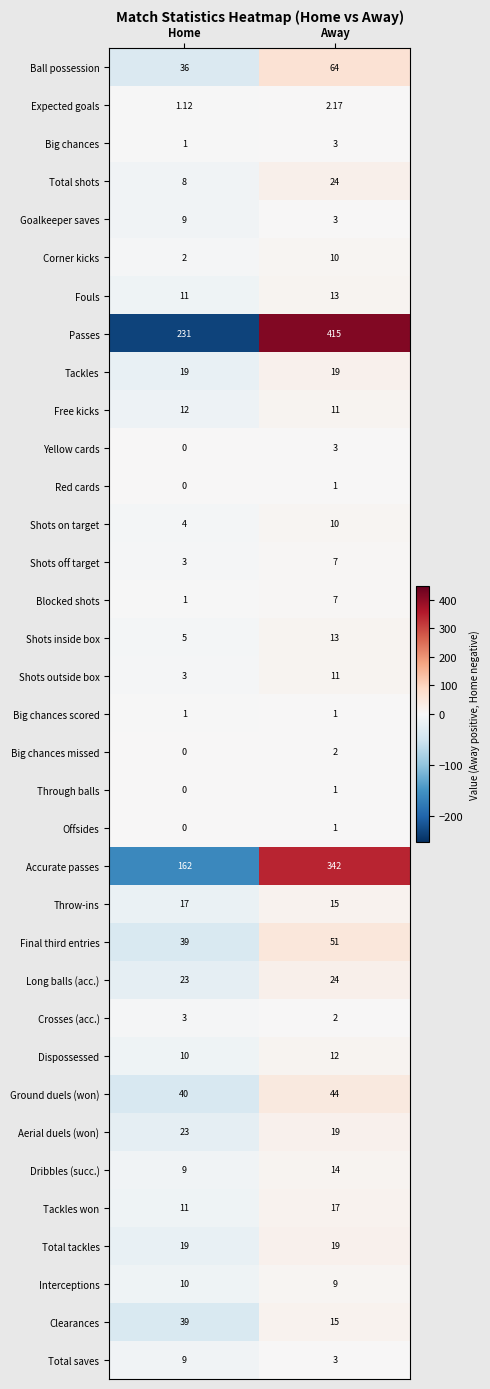

Which series has the largest range (max minus min)?

Passes